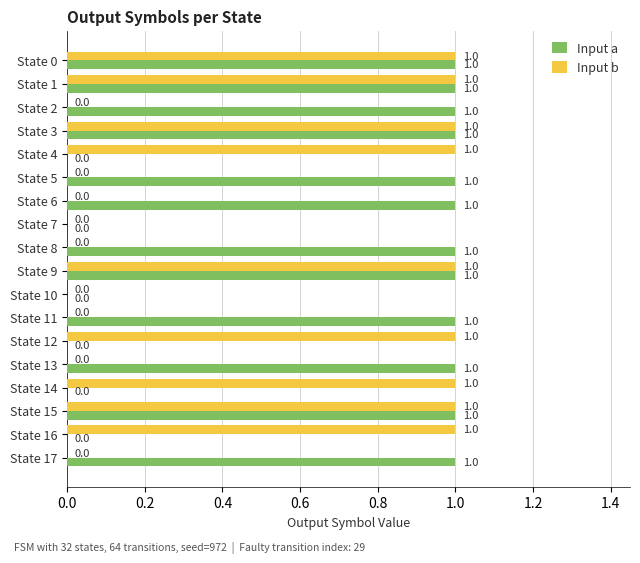

Count the number of categories in the chart.

18